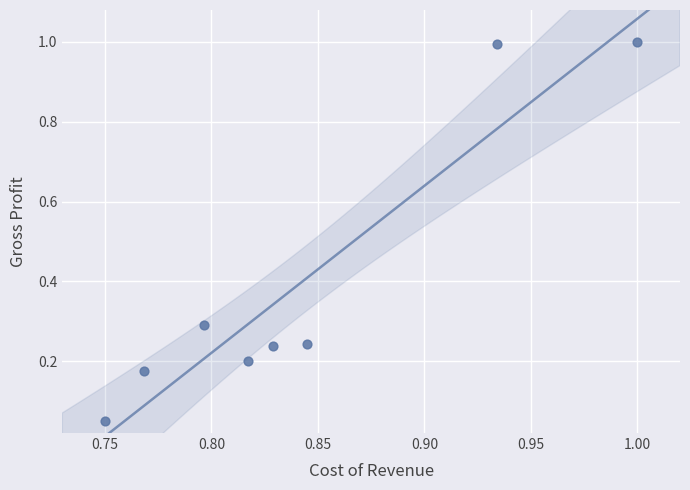

What is the average Y value?

0.4